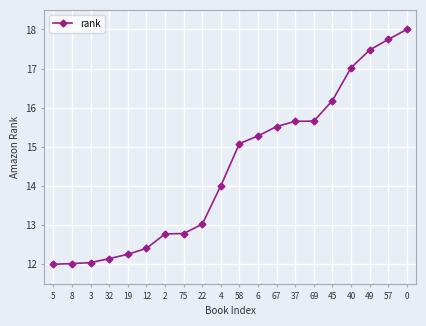

Reading left to right, extract all data points from this chart.

12.0	12.0	12.0	12.1	12.3	12.4	12.8	12.8	13.0	14.0	15.1	15.3	15.5	15.7	15.7	16.2	17.0	17.5	17.7	18.0